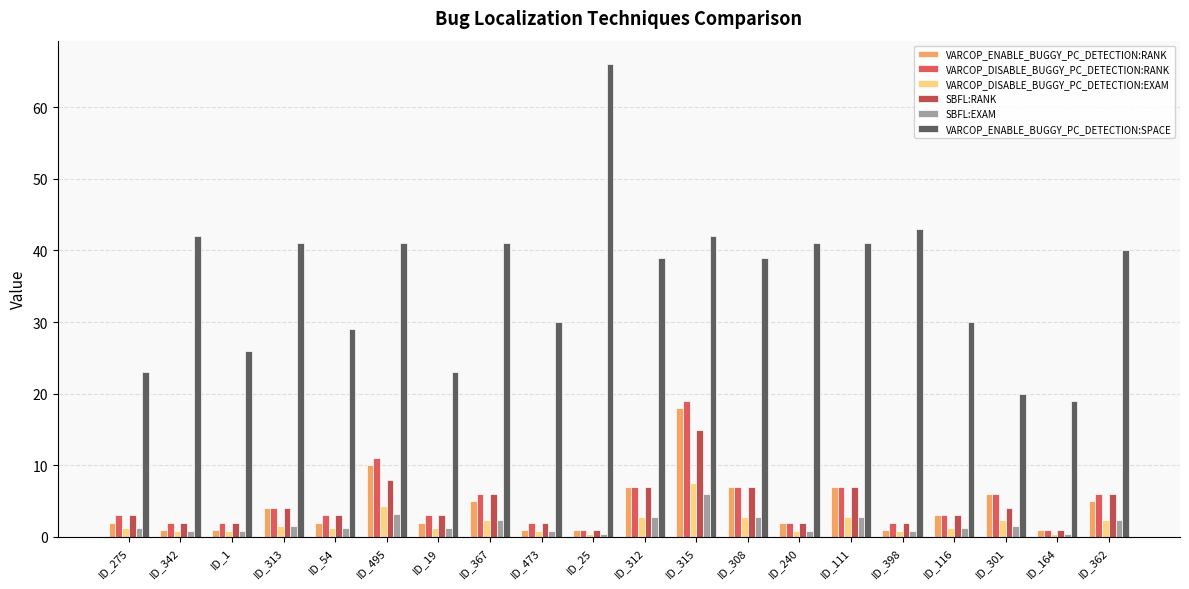

Reading left to right, list all the values displayed in this chart.

VARCOP_ENABLE_BUGGY_PC_DETECTION:RANK: ID_275=2.0	ID_342=1.0	ID_1=1.0	ID_313=4.0	ID_54=2.0	ID_495=10.0	ID_19=2.0	ID_367=5.0	ID_473=1.0	ID_25=1.0	ID_312=7.0	ID_315=18.0	ID_308=7.0	ID_240=2.0	ID_111=7.0	ID_398=1.0	ID_116=3.0	ID_301=6.0	ID_164=1.0	ID_362=5.0
VARCOP_DISABLE_BUGGY_PC_DETECTION:RANK: ID_275=3.0	ID_342=2.0	ID_1=2.0	ID_313=4.0	ID_54=3.0	ID_495=11.0	ID_19=3.0	ID_367=6.0	ID_473=2.0	ID_25=1.0	ID_312=7.0	ID_315=19.0	ID_308=7.0	ID_240=2.0	ID_111=7.0	ID_398=2.0	ID_116=3.0	ID_301=6.0	ID_164=1.0	ID_362=6.0
VARCOP_DISABLE_BUGGY_PC_DETECTION:EXAM: ID_275=1.2	ID_342=0.8	ID_1=0.8	ID_313=1.6	ID_54=1.2	ID_495=4.4	ID_19=1.2	ID_367=2.4	ID_473=0.8	ID_25=0.4	ID_312=2.8	ID_315=7.6	ID_308=2.8	ID_240=0.8	ID_111=2.8	ID_398=0.8	ID_116=1.2	ID_301=2.4	ID_164=0.4	ID_362=2.4
SBFL:RANK: ID_275=3.0	ID_342=2.0	ID_1=2.0	ID_313=4.0	ID_54=3.0	ID_495=8.0	ID_19=3.0	ID_367=6.0	ID_473=2.0	ID_25=1.0	ID_312=7.0	ID_315=15.0	ID_308=7.0	ID_240=2.0	ID_111=7.0	ID_398=2.0	ID_116=3.0	ID_301=4.0	ID_164=1.0	ID_362=6.0
SBFL:EXAM: ID_275=1.2	ID_342=0.8	ID_1=0.8	ID_313=1.6	ID_54=1.2	ID_495=3.2	ID_19=1.2	ID_367=2.4	ID_473=0.8	ID_25=0.4	ID_312=2.8	ID_315=6.0	ID_308=2.8	ID_240=0.8	ID_111=2.8	ID_398=0.8	ID_116=1.2	ID_301=1.6	ID_164=0.4	ID_362=2.4
VARCOP_ENABLE_BUGGY_PC_DETECTION:SPACE: ID_275=23.0	ID_342=42.0	ID_1=26.0	ID_313=41.0	ID_54=29.0	ID_495=41.0	ID_19=23.0	ID_367=41.0	ID_473=30.0	ID_25=66.0	ID_312=39.0	ID_315=42.0	ID_308=39.0	ID_240=41.0	ID_111=41.0	ID_398=43.0	ID_116=30.0	ID_301=20.0	ID_164=19.0	ID_362=40.0